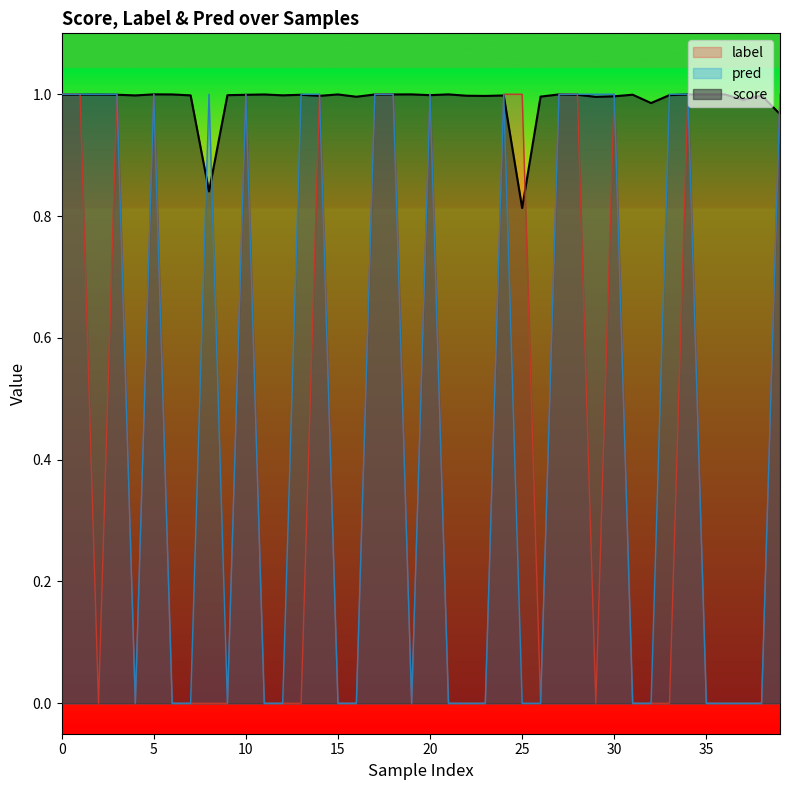

What is the value of the label point at the 11th from the left?

1.0